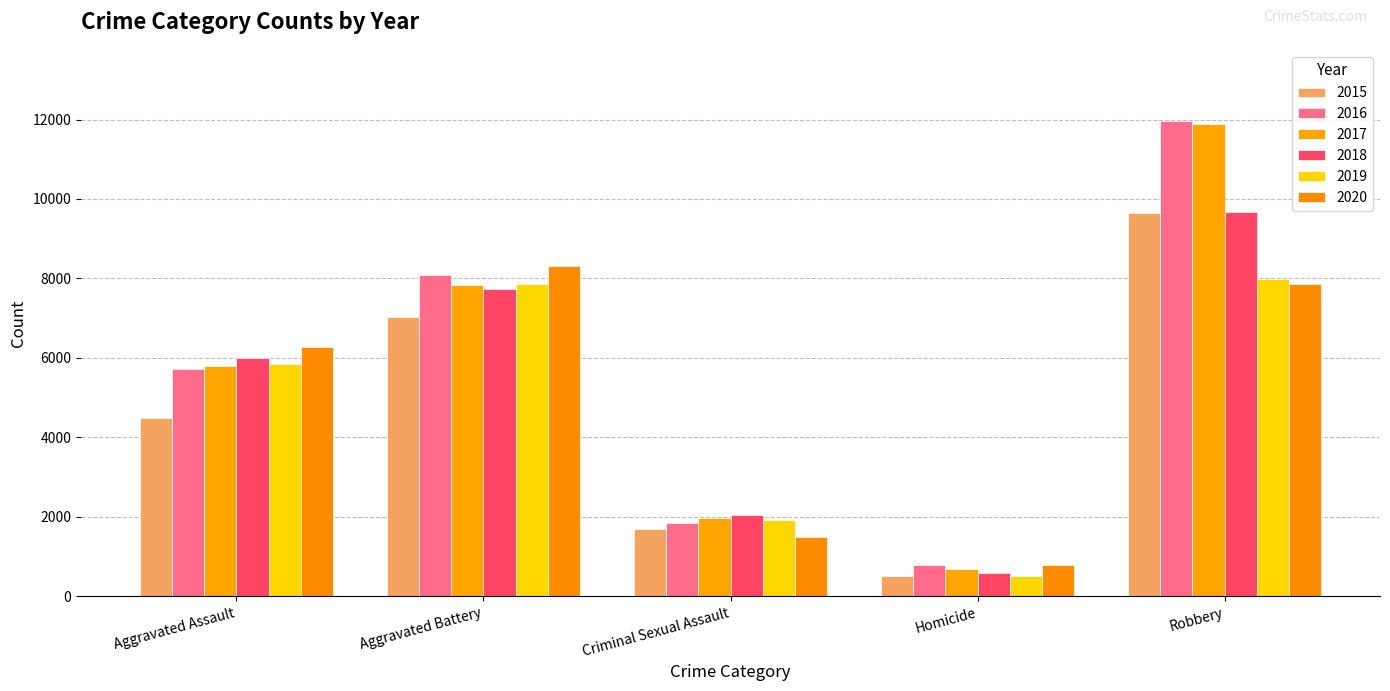

What position from the right is Homicide?

2